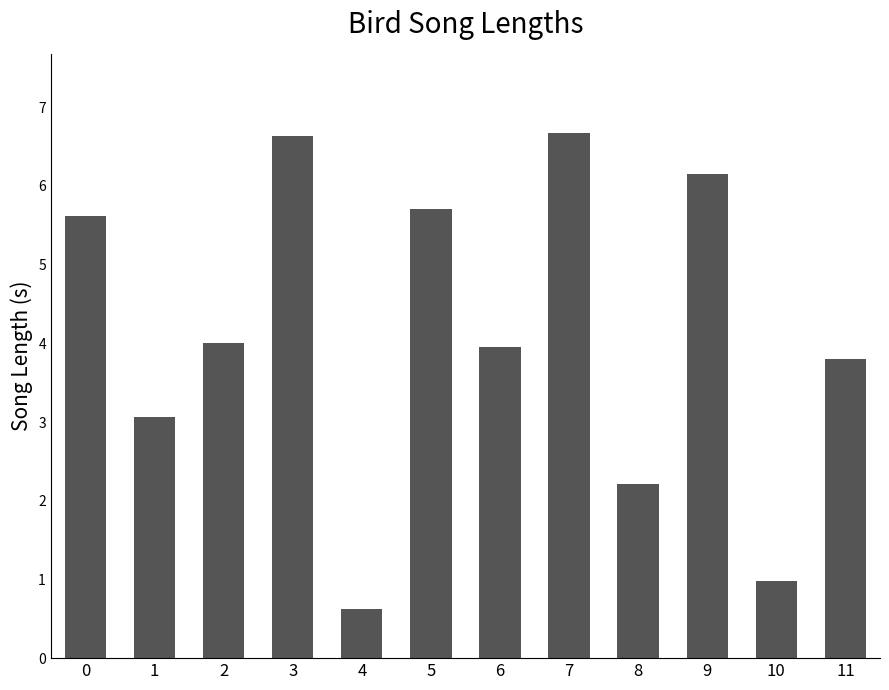

Are the bars horizontal?

No